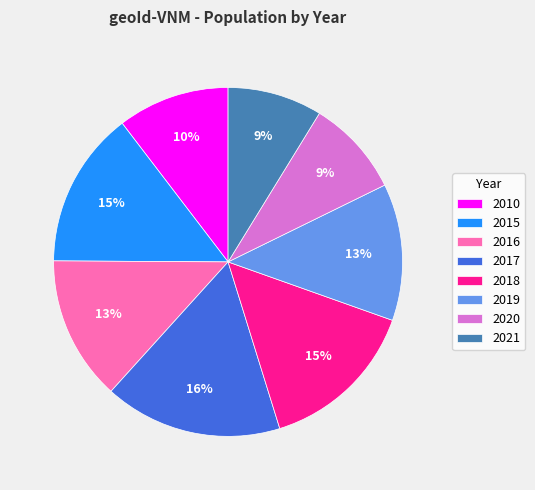

True or false: 2015 accounts for 15% of the total.

True